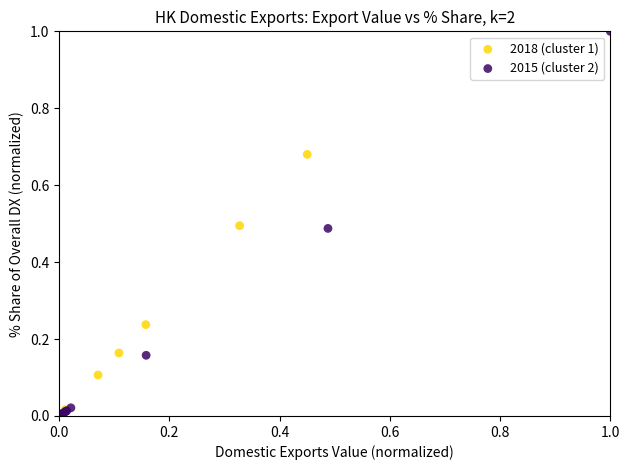

Which series has the largest Y range (max minus min)?

2015 (cluster 2)